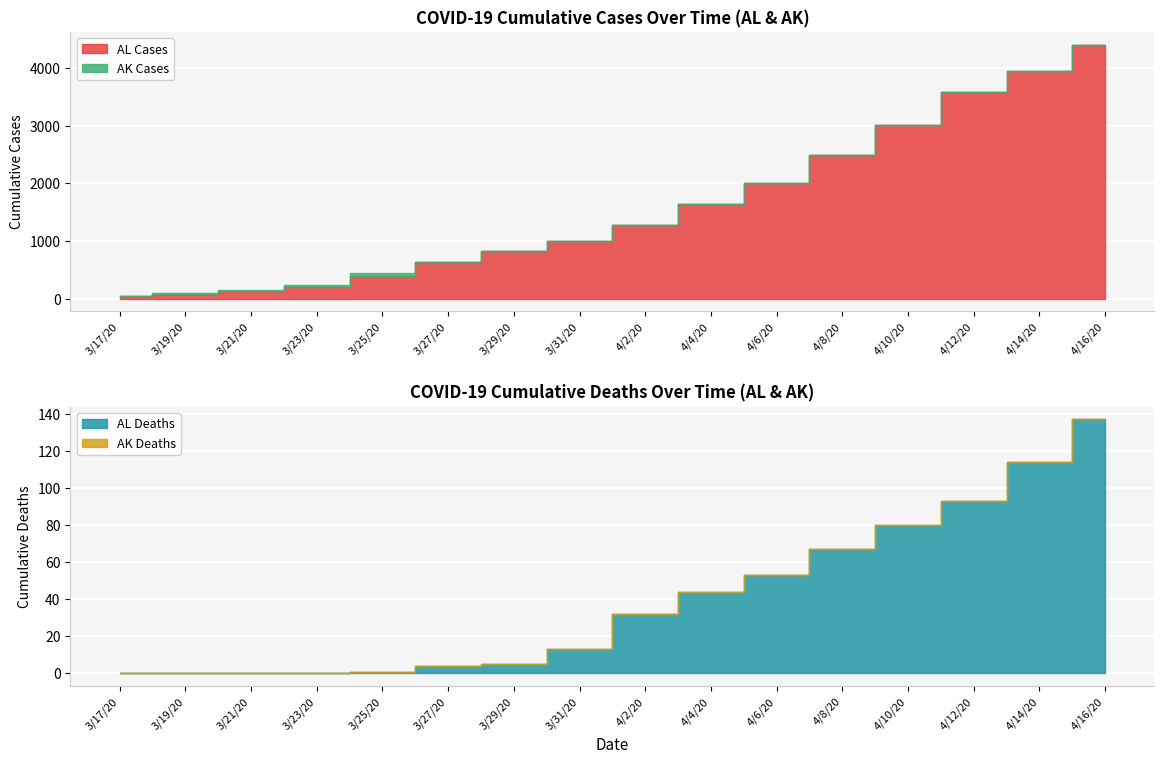

True or false: AL_Cases and AL_Deaths intersect in this chart.

False